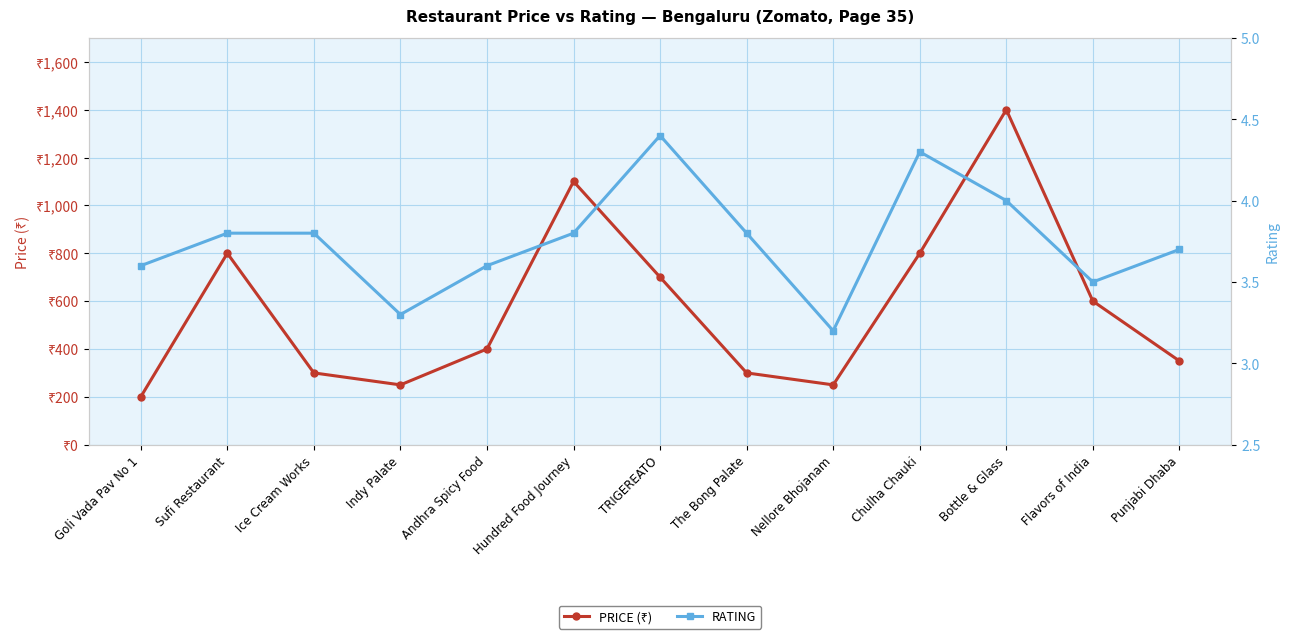

Is it true that PRICE (₹) equals 318.0 at Goli Vada Pav No 1?

False